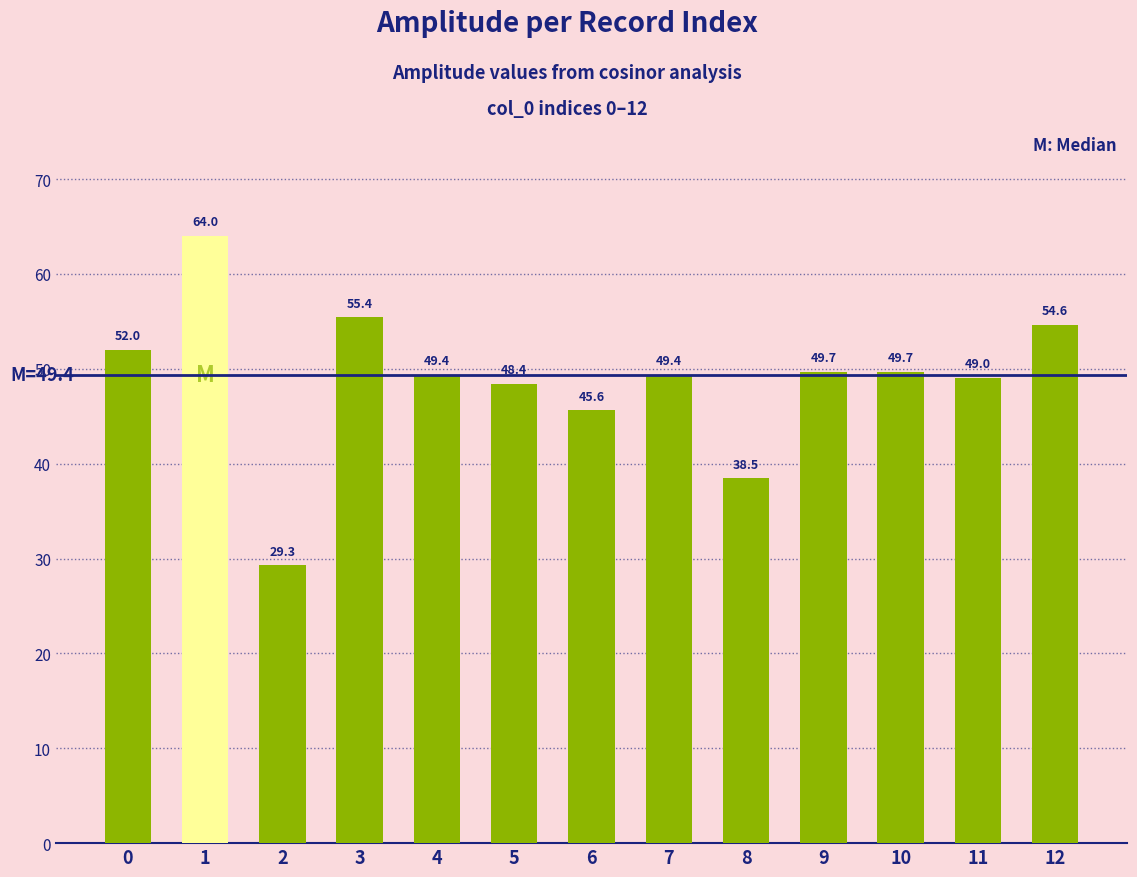

What is the value of the 4th bar from the left?

55.4